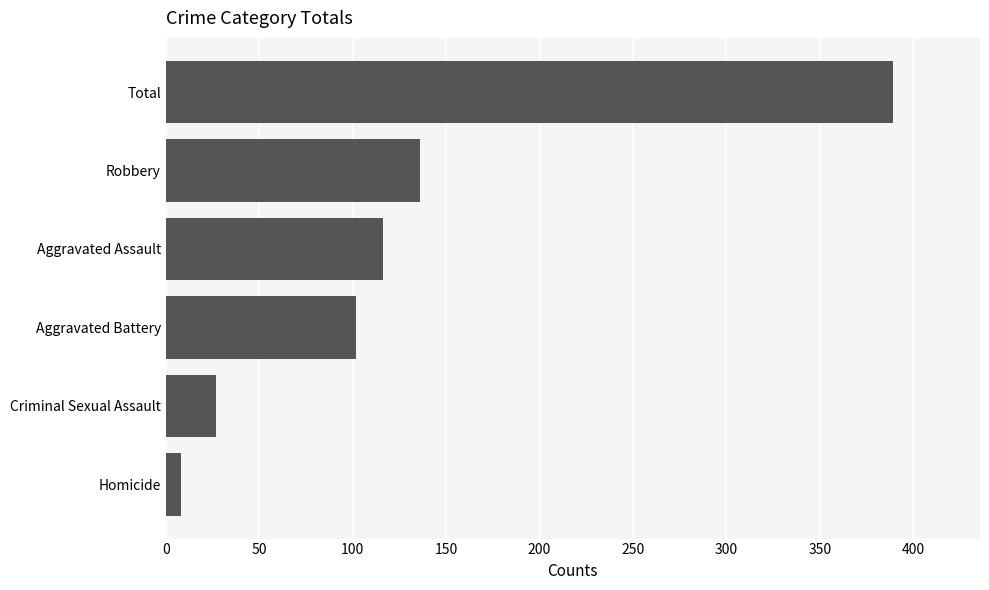

Reading bottom to top, list all the values displayed in this chart.

Homicide=8	Criminal Sexual Assault=27	Aggravated Battery=102	Aggravated Assault=116	Robbery=136	Total=389